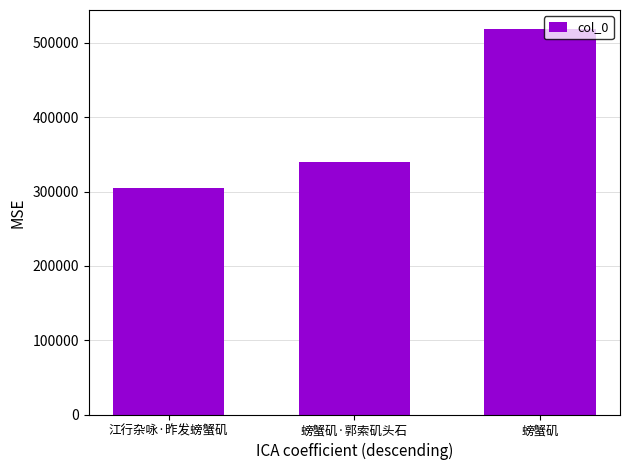

List the labels in order of value, smallest first.

江行杂咏·昨发螃蟹矶, 螃蟹矶·郭索矶头石, 螃蟹矶